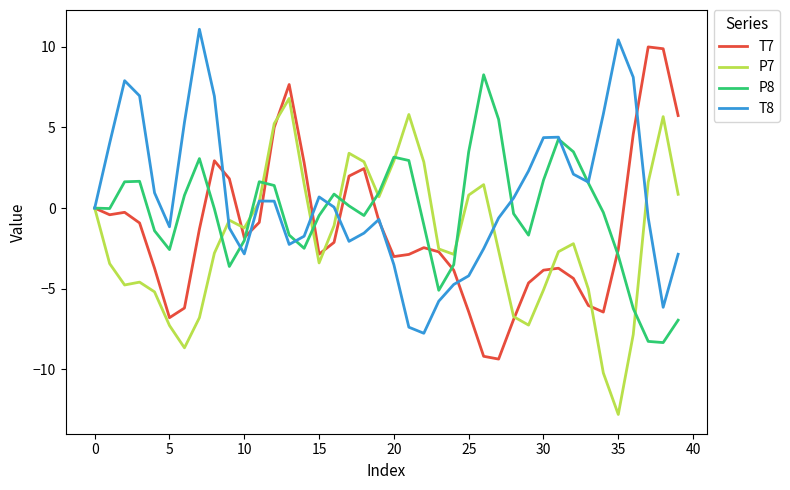

What is the difference between the maximum and minimum values in the P7 series?

19.6